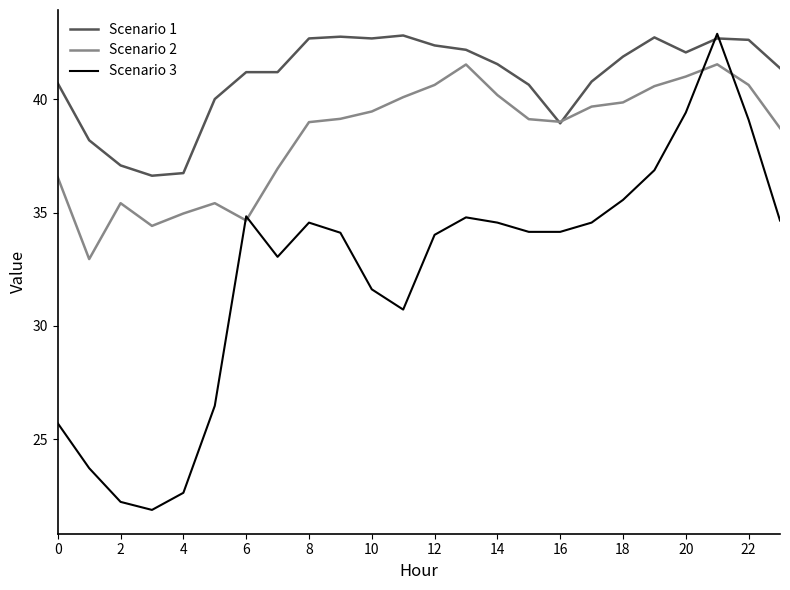

What are all the series names shown in the legend?

Scenario 1, Scenario 2, Scenario 3